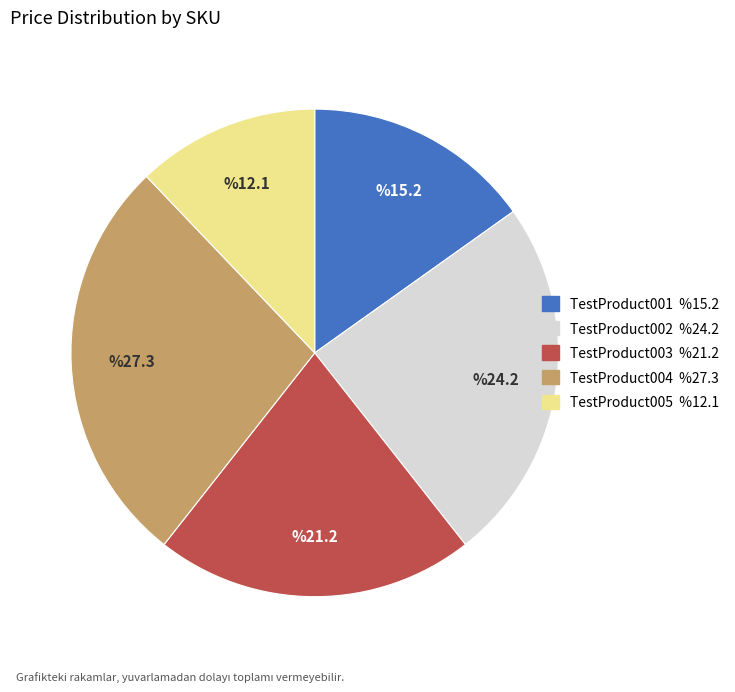

Rank the categories by value from lowest to highest.

TestProduct005, TestProduct001, TestProduct003, TestProduct002, TestProduct004